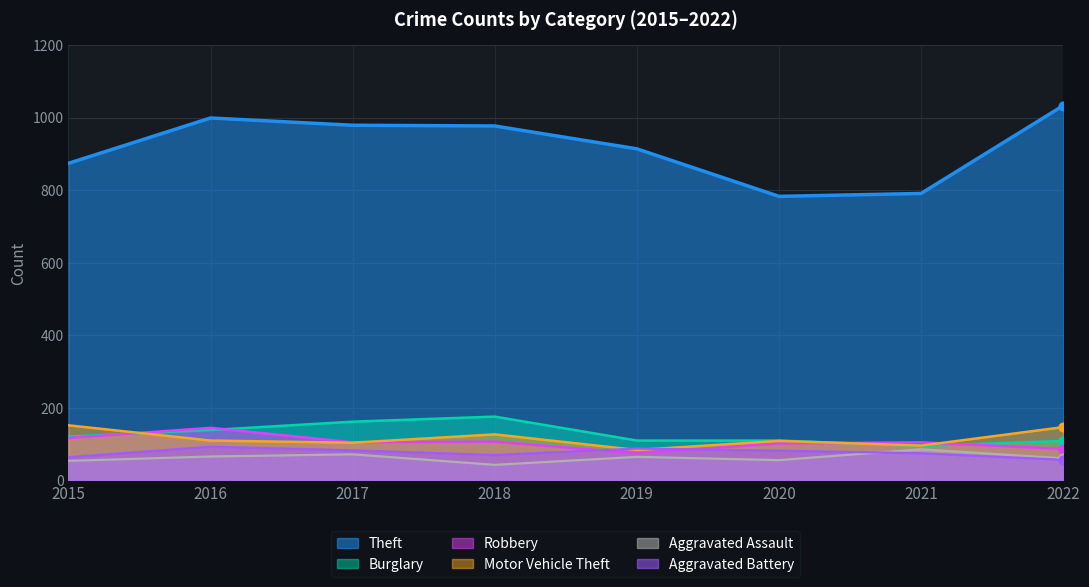

What are all the series names shown in the legend?

Theft, Burglary, Robbery, Motor Vehicle Theft, Aggravated Assault, Aggravated Battery